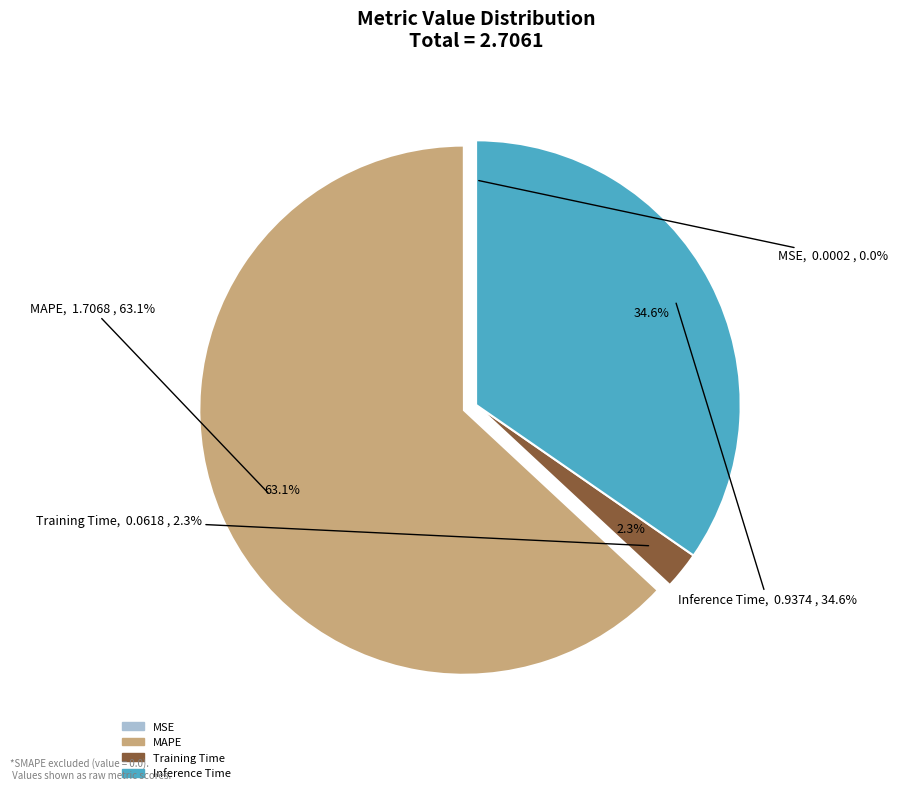

Is it true that Training Time is 1% of the pie?

False